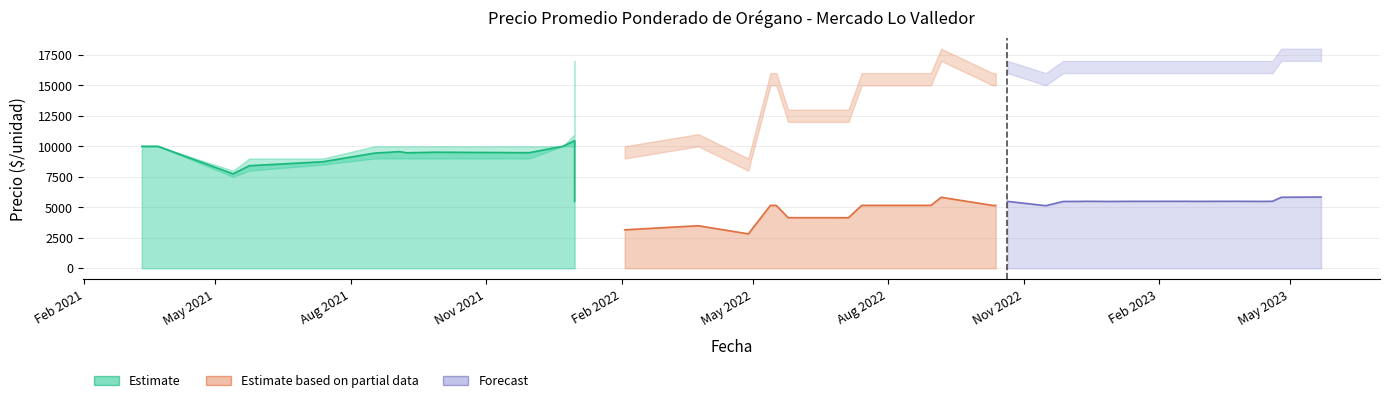

What is the label of the 23rd point from the right?

2022-05-25